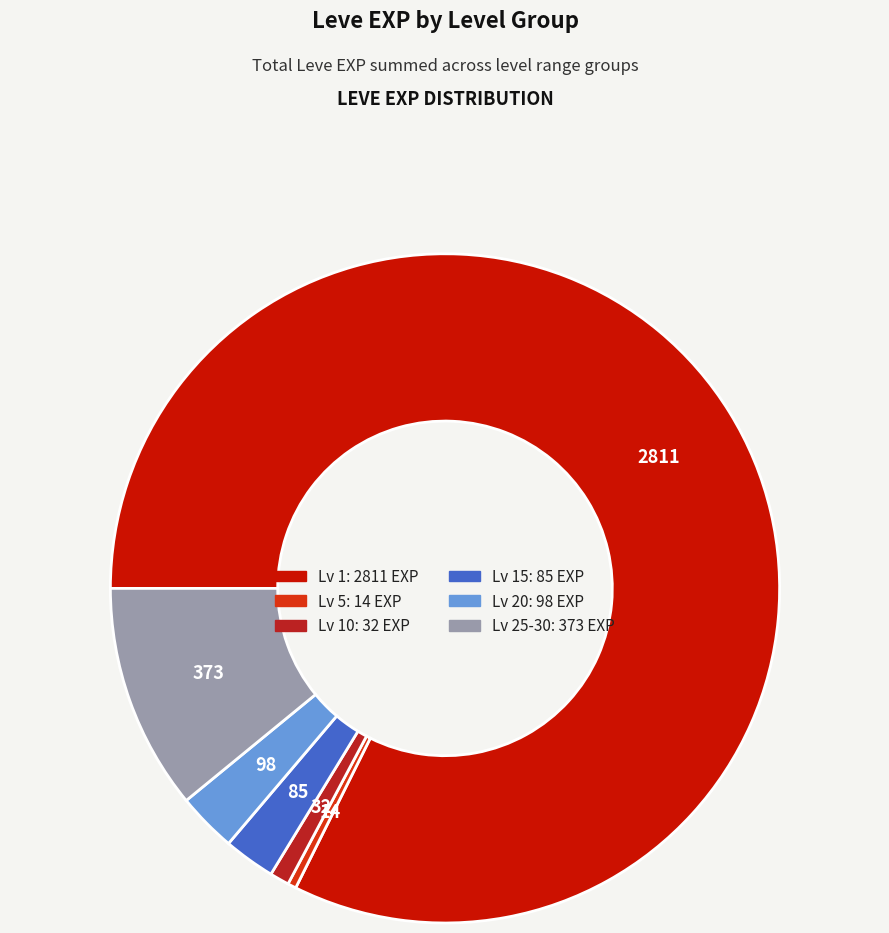

Is there any slice that represents more than half of the pie?

Yes